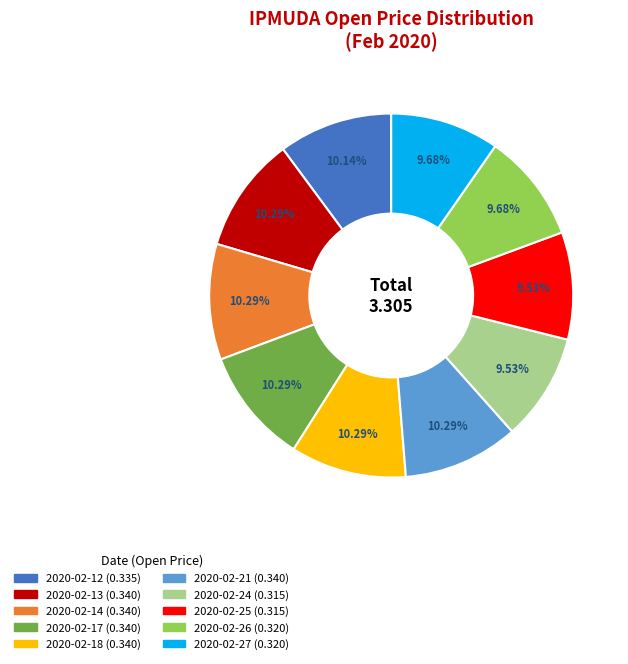

Do 2020-02-26 and 2020-02-12 together represent more than half of the pie?

No